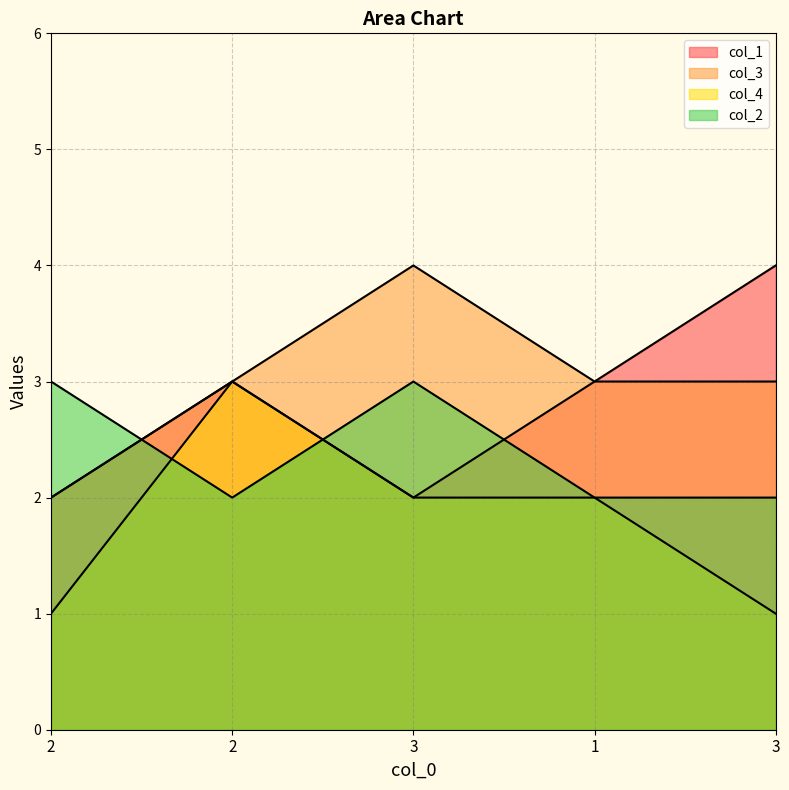

Which series changed the most between 2 and 3?

col_1